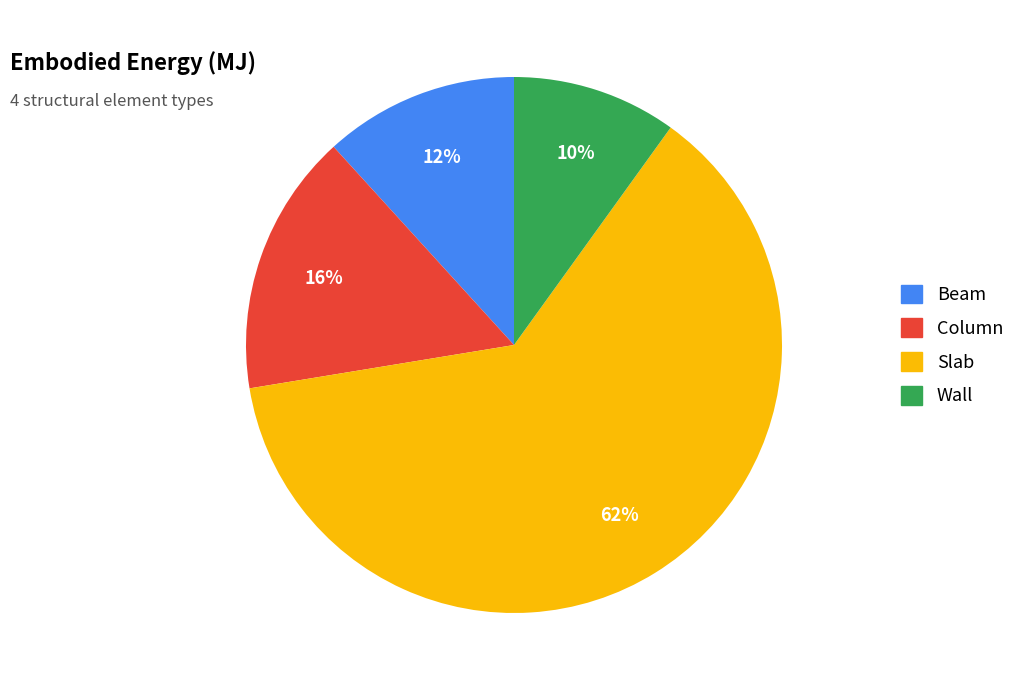

To the nearest percent, what percentage of the pie is Slab?

62%